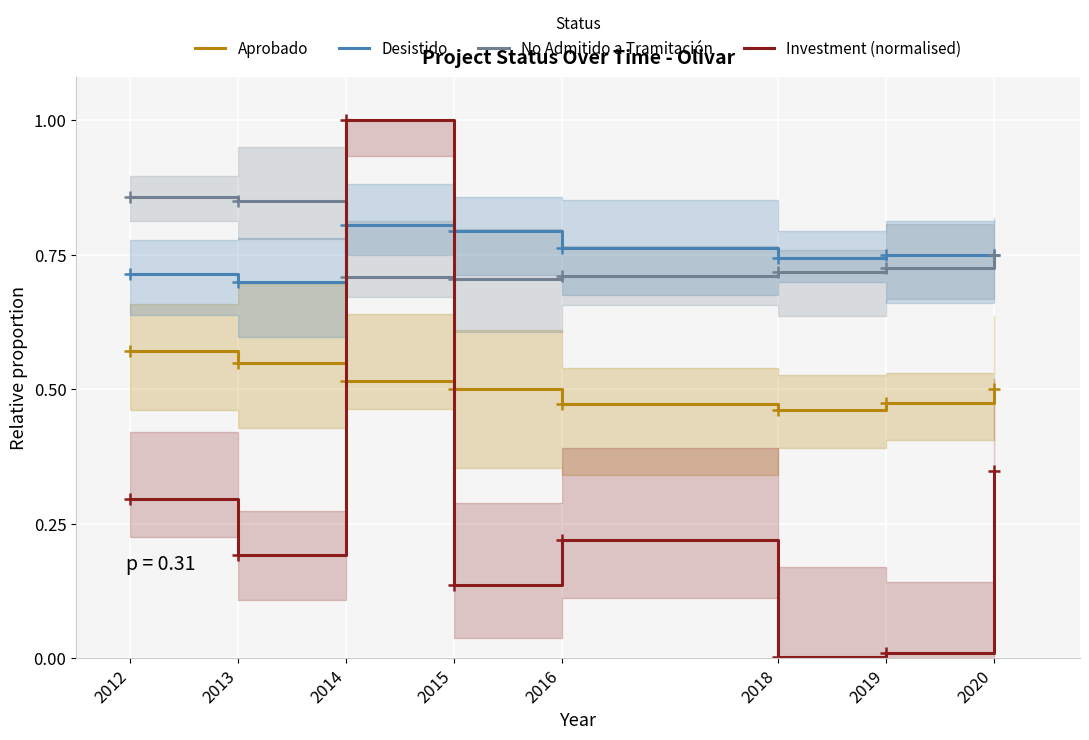

Reading left to right, list all the values displayed in this chart.

Aprobado: 2012=0.6	2013=0.6	2014=0.5	2015=0.5	2016=0.5	2018=0.5	2019=0.5	2020=0.5
Desistido: 2012=0.7	2013=0.7	2014=0.8	2015=0.8	2016=0.8	2018=0.7	2019=0.8	2020=0.8
No Admitido a Tramitación: 2012=0.9	2013=0.8	2014=0.7	2015=0.7	2016=0.7	2018=0.7	2019=0.7	2020=0.8
Investment (normalised): 2012=0.3	2013=0.2	2014=1.0	2015=0.1	2016=0.2	2018=0.0	2019=0.0	2020=0.3